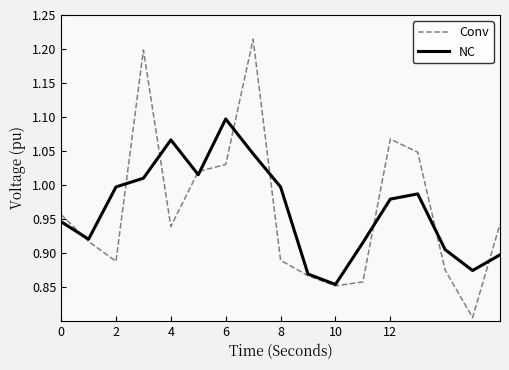

List the series in order of their peak value, lowest first.

NC, Conv